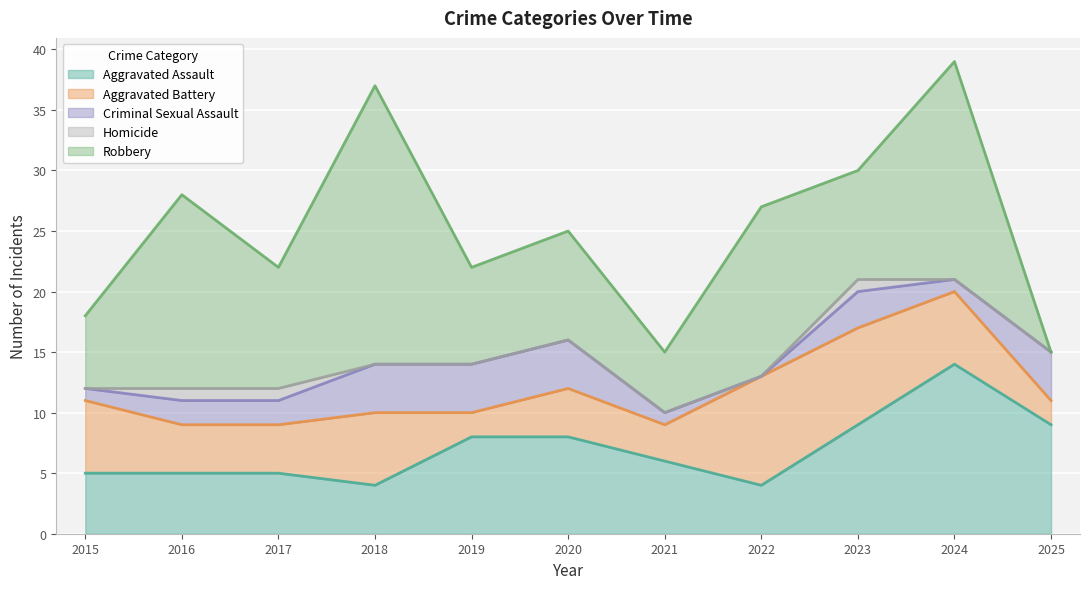

True or false: Criminal Sexual Assault and Homicide intersect in this chart.

False